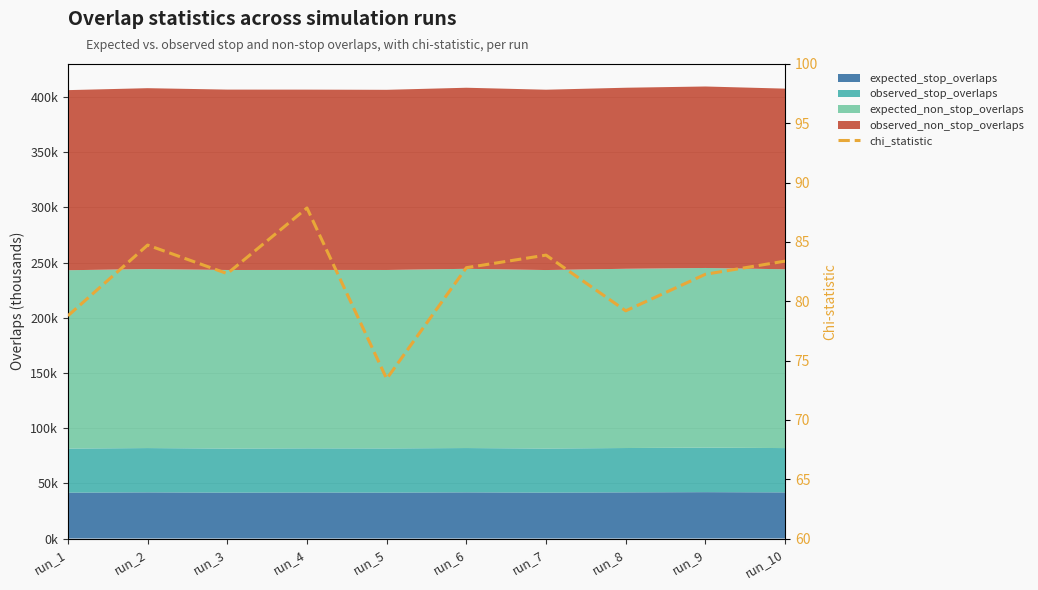

What is the difference between the maximum and minimum values?

14.4